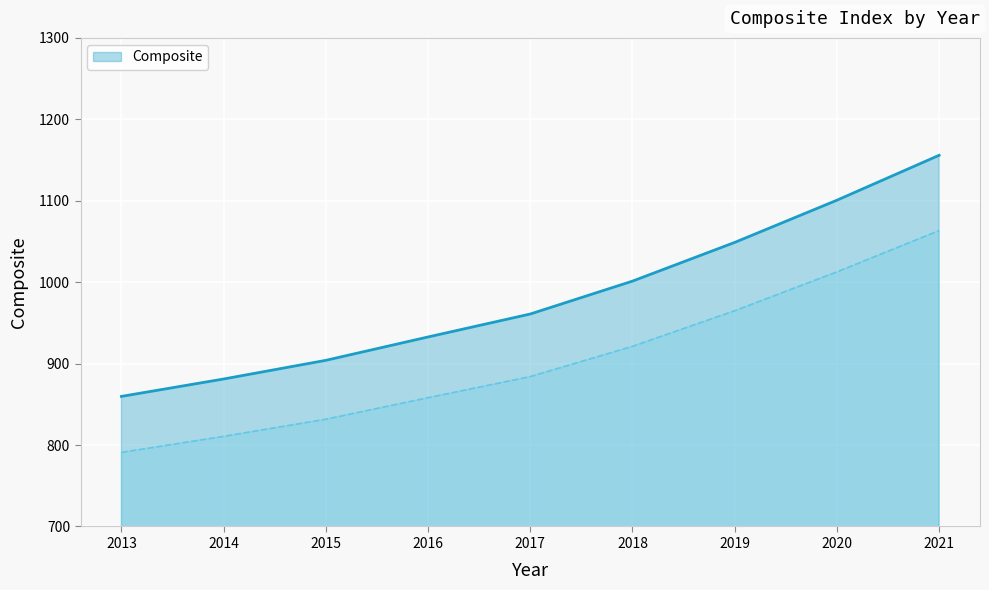

List the labels in order of value, smallest first.

2013, 2014, 2015, 2016, 2017, 2018, 2019, 2020, 2021